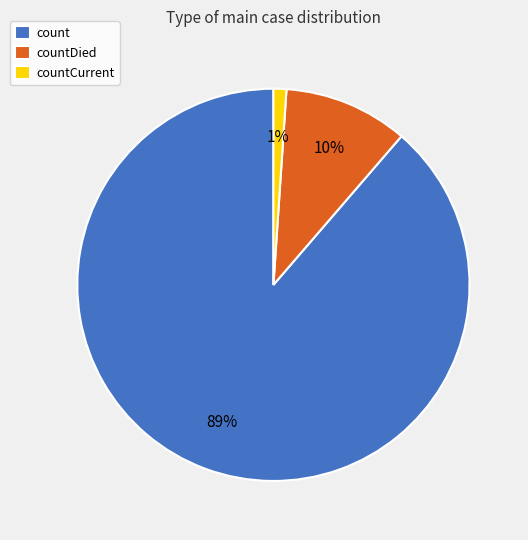

Rank the categories by value from highest to lowest.

count, countDied, countCurrent